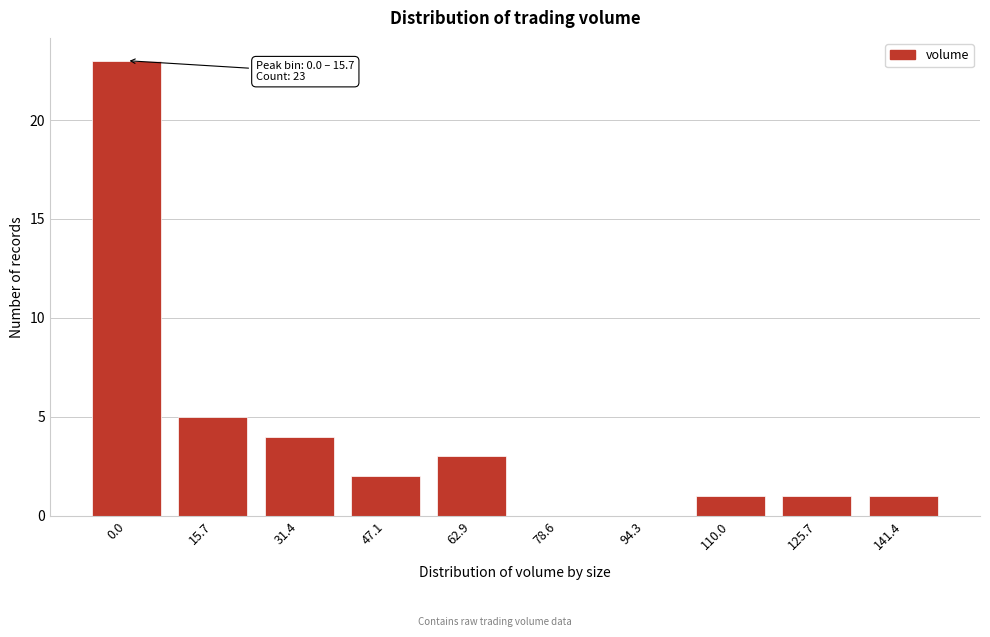

Reading left to right, transcribe all the data shown in this chart.

0.0=23	15.7=5	31.4=4	47.1=2	62.9=3	78.6=0	94.3=0	110.0=1	125.7=1	141.4=1